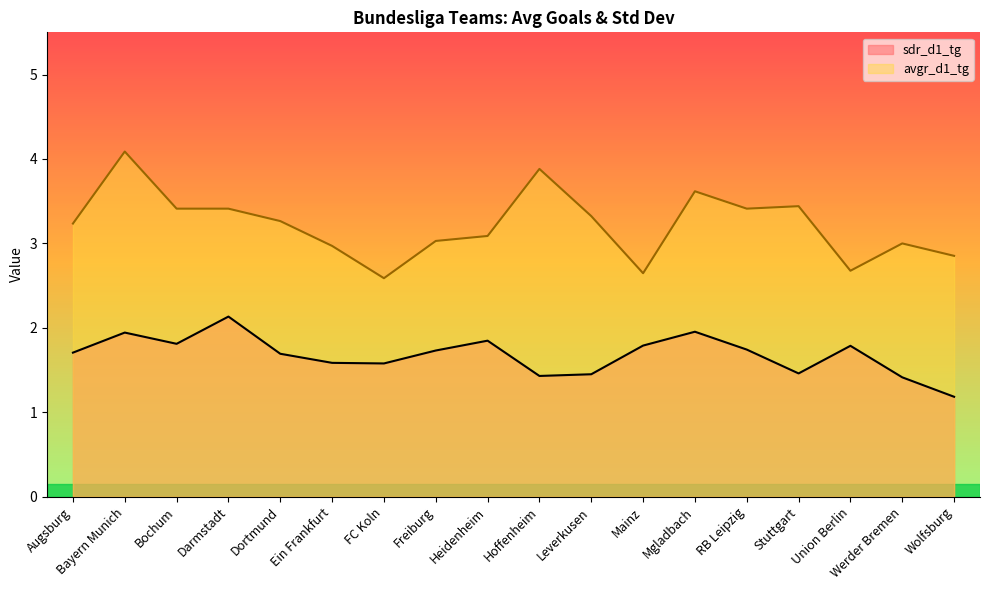

What is the label of the 4th point from the left?

Darmstadt